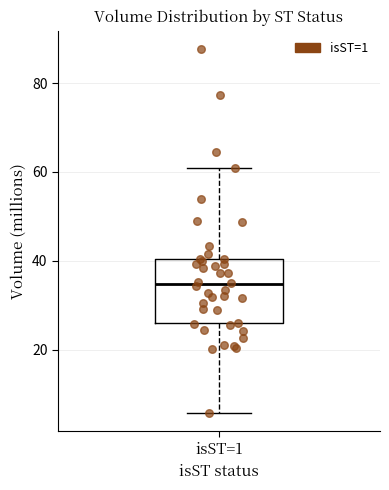

Where is the upper edge of the box for isST=1 on the y-axis? The values are not printed on the chart, so give them approximately, as read against the axis.

40